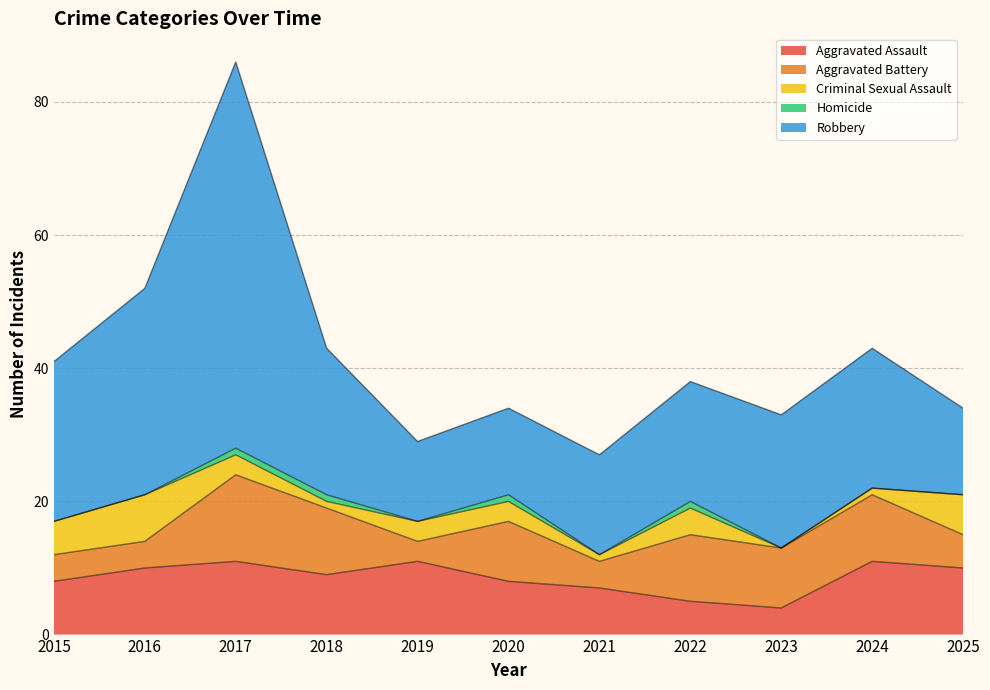

What is the difference between the Criminal Sexual Assault values at 2018 and 2023?

1